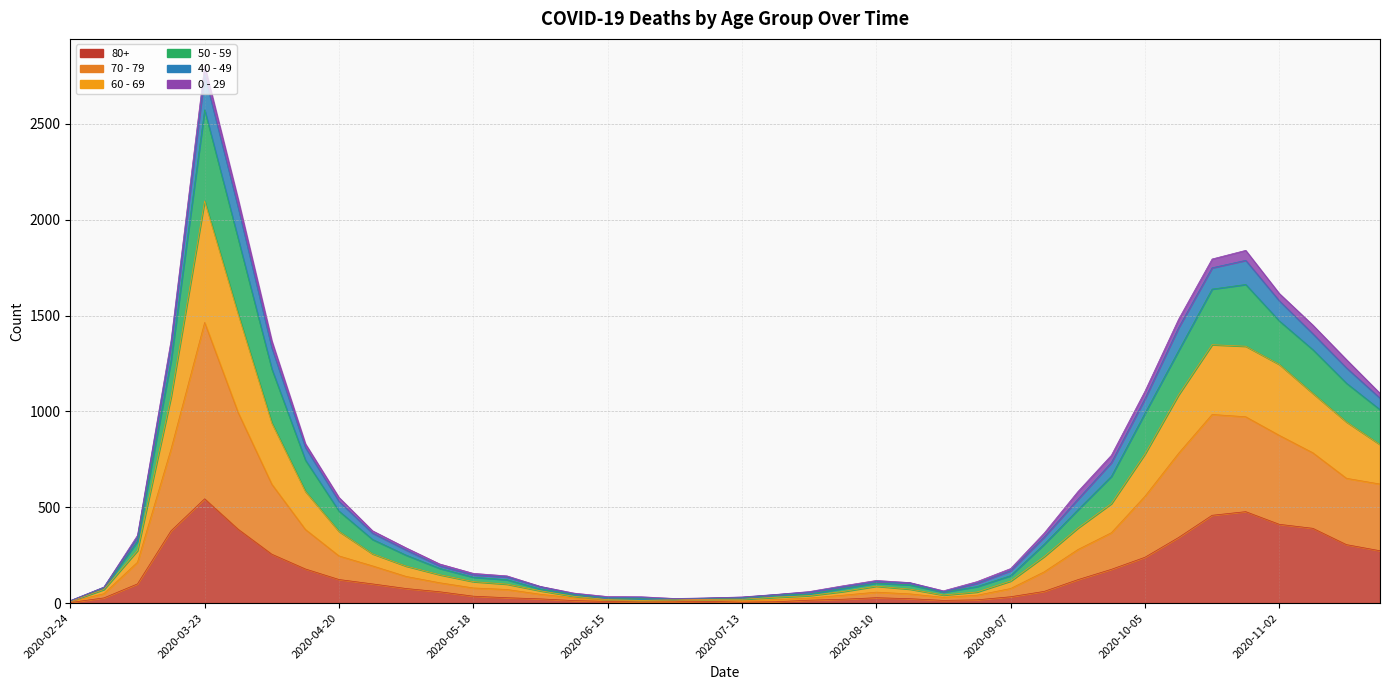

The 80+ series shows 22 at 2020-06-01. True or false?

True